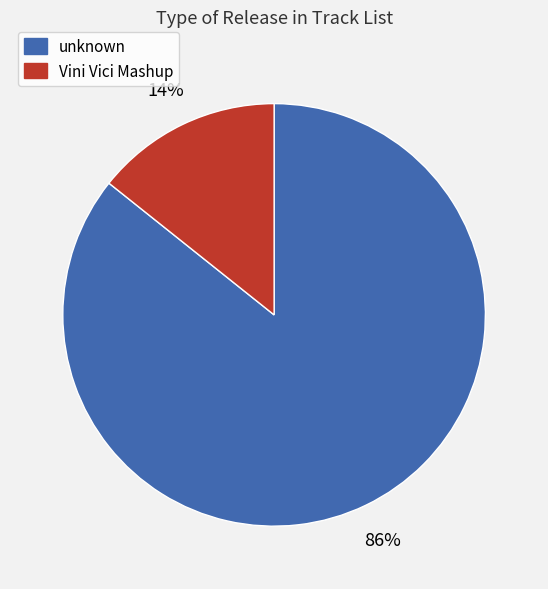

To the nearest percent, what is the combined percentage of Vini Vici Mashup and unknown?

100%